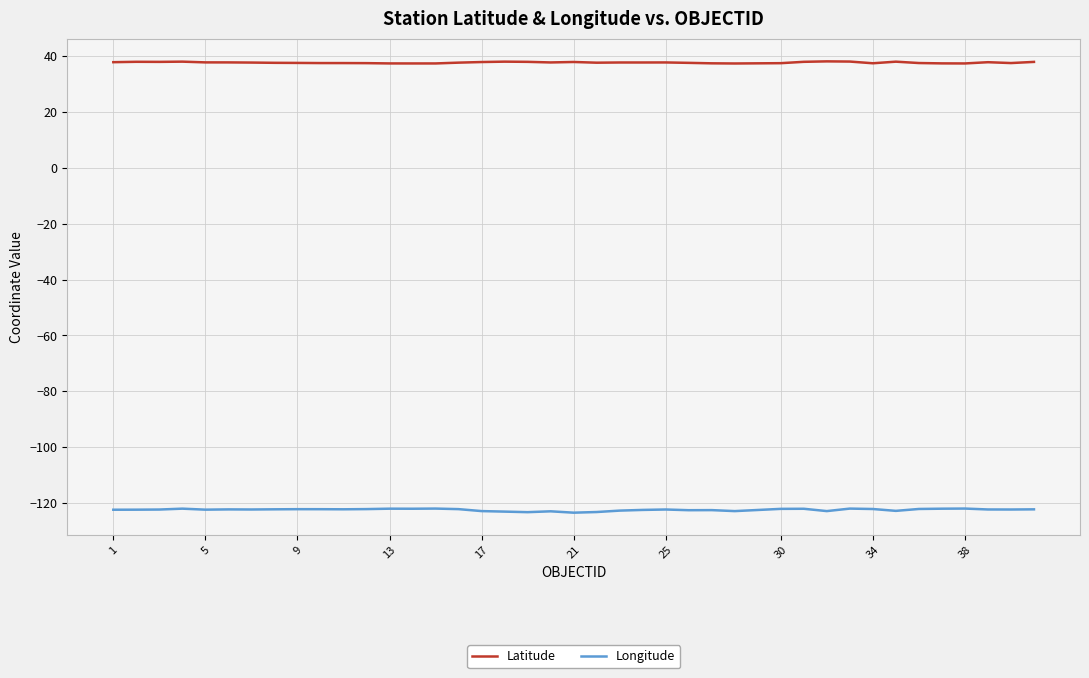

Which series has the largest total across all categories?

Latitude